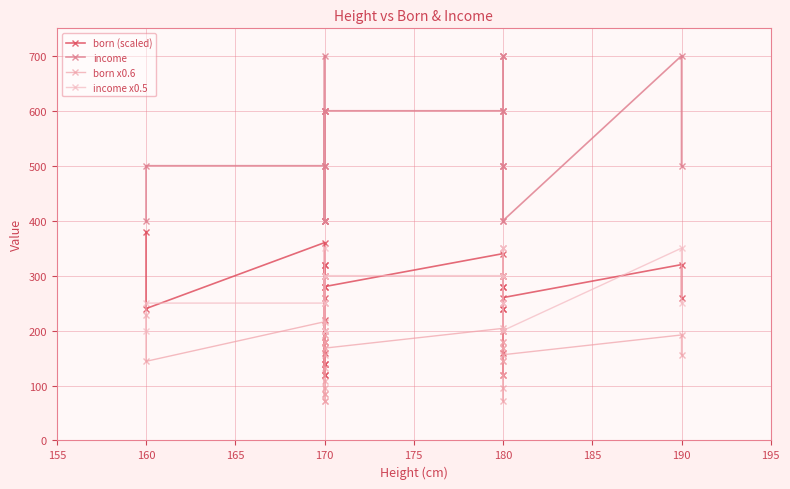

At how many categories does at least one series exceed 204?

30